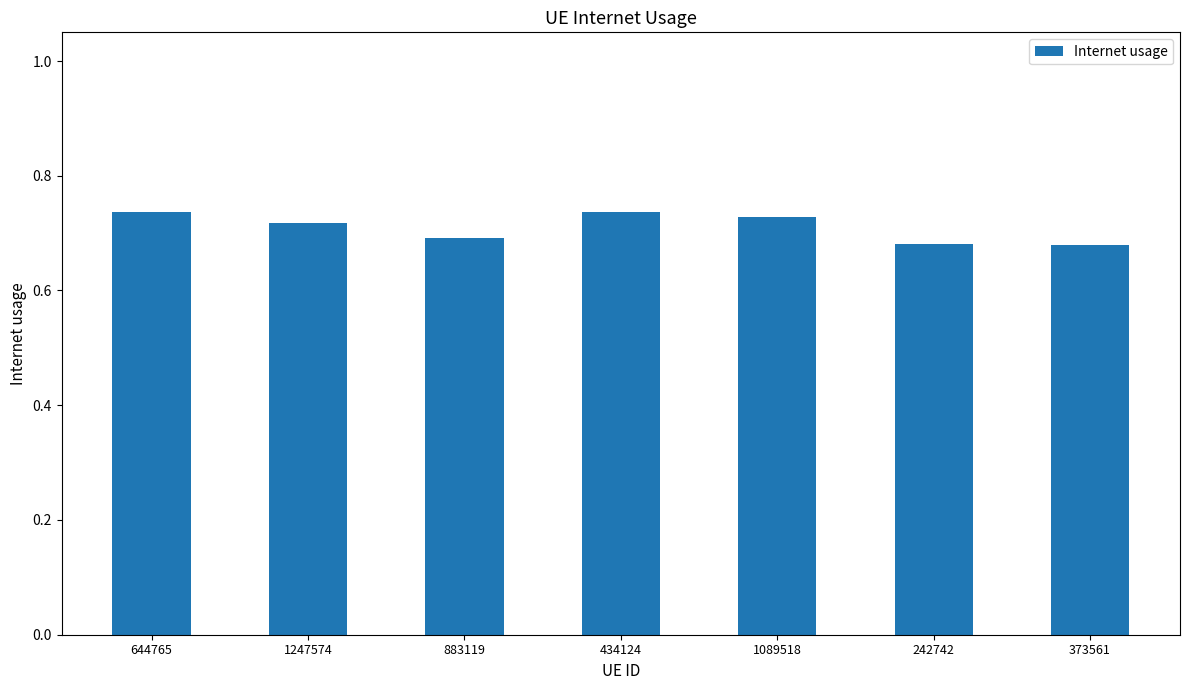

The value at 1089518 is 0.4. True or false?

False